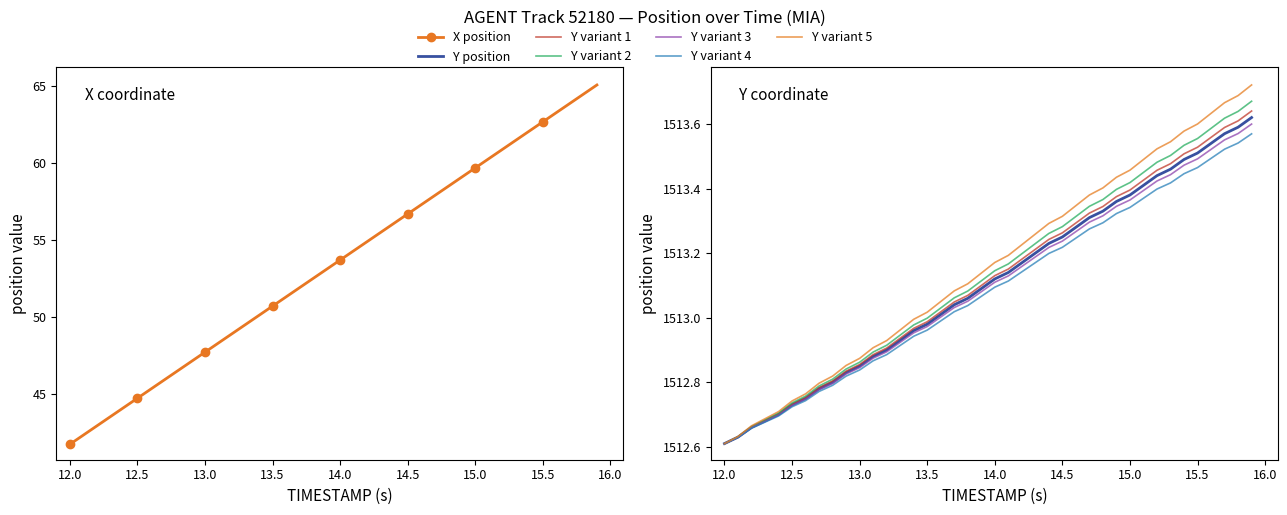

True or false: Y and X cross at least once.

False